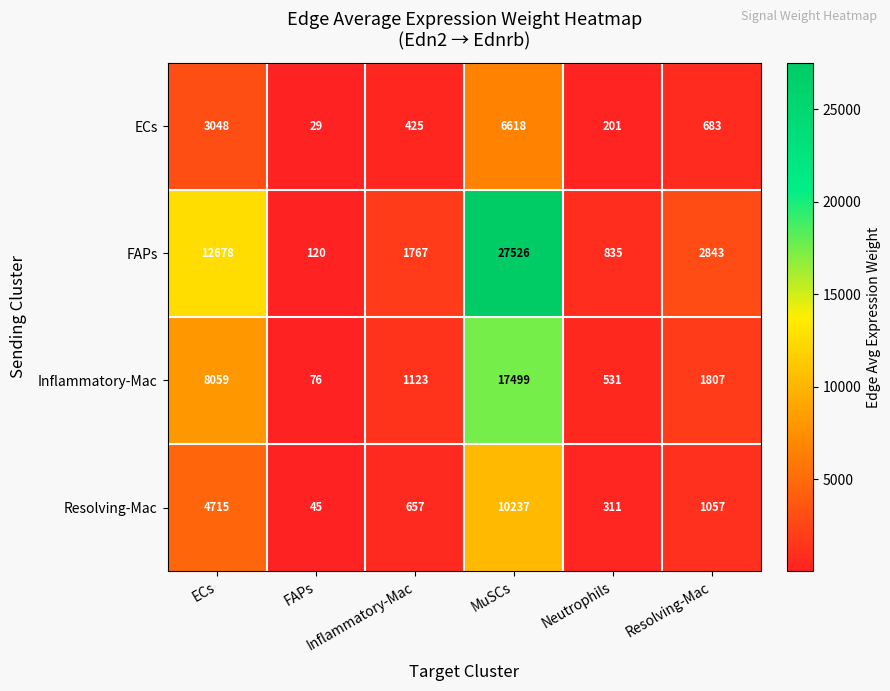

What is the minimum value shown in the chart?

29